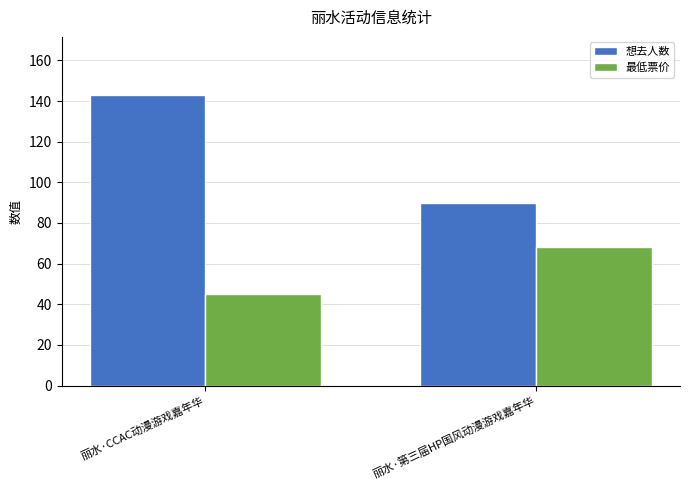

At which label does 最低票价 reach its minimum?

丽水·CCAC动漫游戏嘉年华